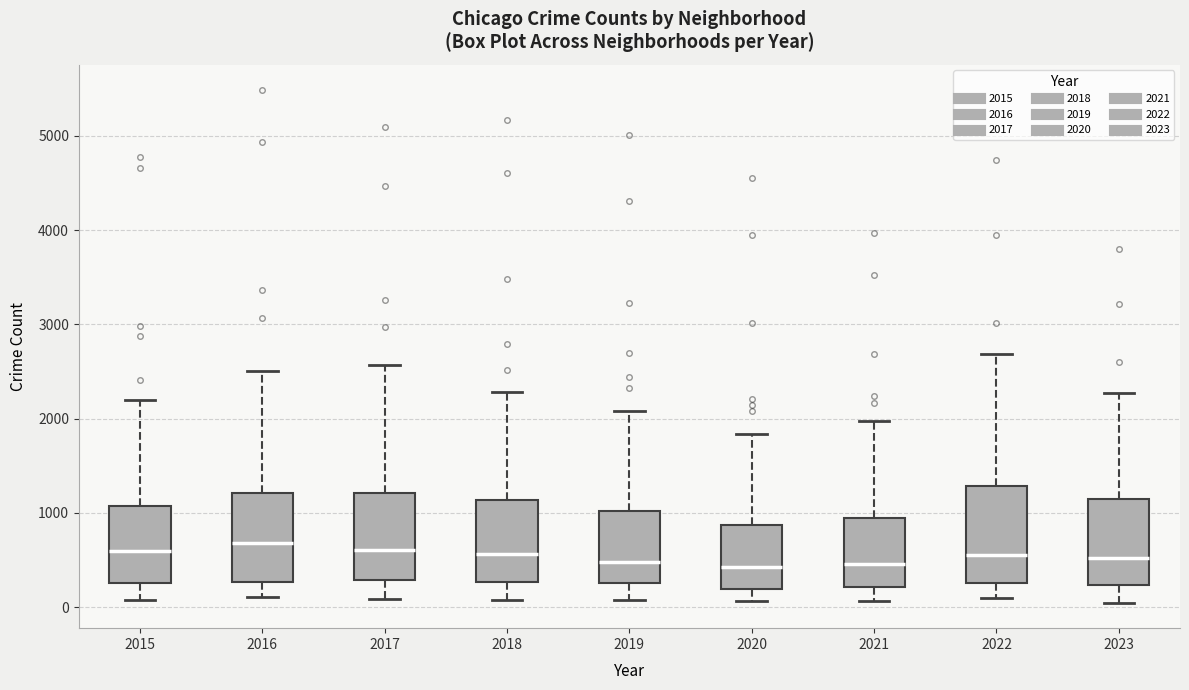

Reading left to right, transcribe this box plot: for each box, give where its median line is, the range the box spans, and where its two whiskers end, as read against the y-axis. The values are not printed on the chart, so give them approximately, as read against the axis.

2015: median 600, box 300 to 1100, whiskers 100 to 2200
2016: median 700, box 300 to 1200, whiskers 100 to 2500
2017: median 600, box 300 to 1200, whiskers 100 to 2600
2018: median 600, box 300 to 1100, whiskers 100 to 2300
2019: median 500, box 300 to 1000, whiskers 100 to 2100
2020: median 400, box 200 to 900, whiskers 100 to 1800
2021: median 500, box 200 to 900, whiskers 100 to 2000
2022: median 600, box 300 to 1300, whiskers 100 to 2700
2023: median 500, box 200 to 1100, whiskers 0 to 2300